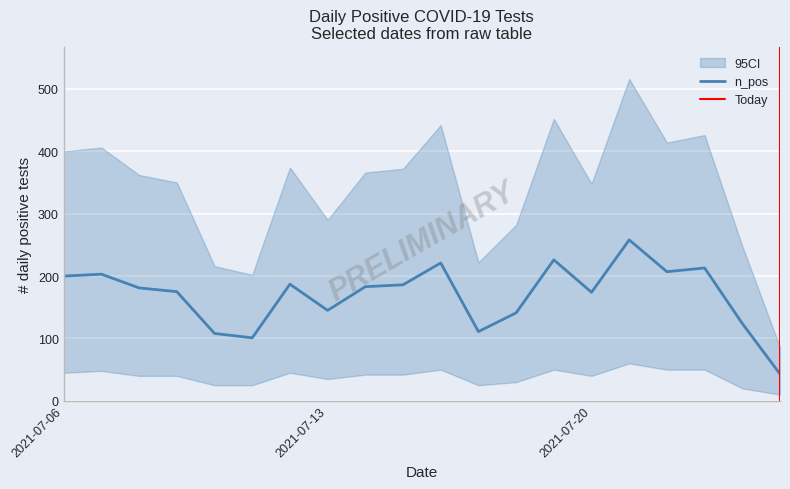

What is the lowest value of the n_pos series?

43